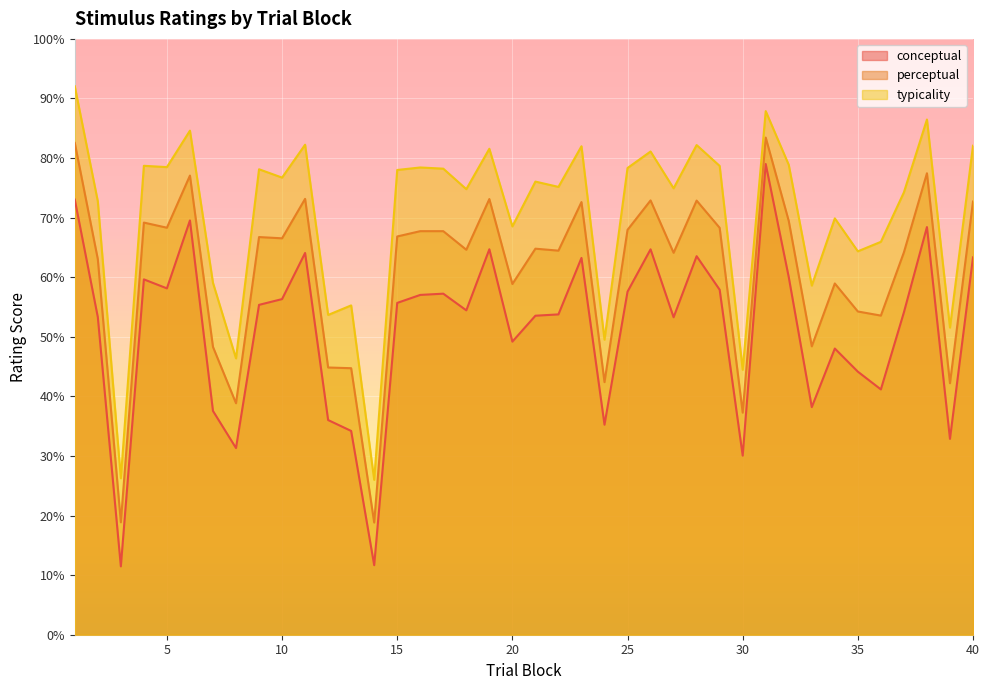

Is it true that perceptual equals 83.4 at 31?

True